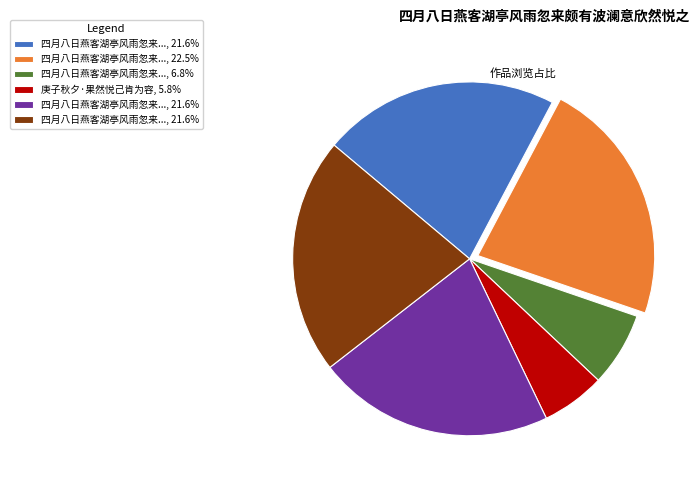

Is there a majority slice in this chart?

No